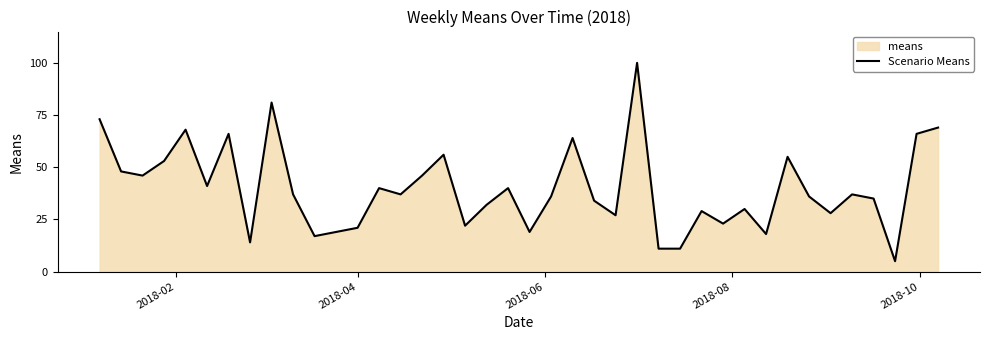

What is the difference between the maximum and minimum values?

95